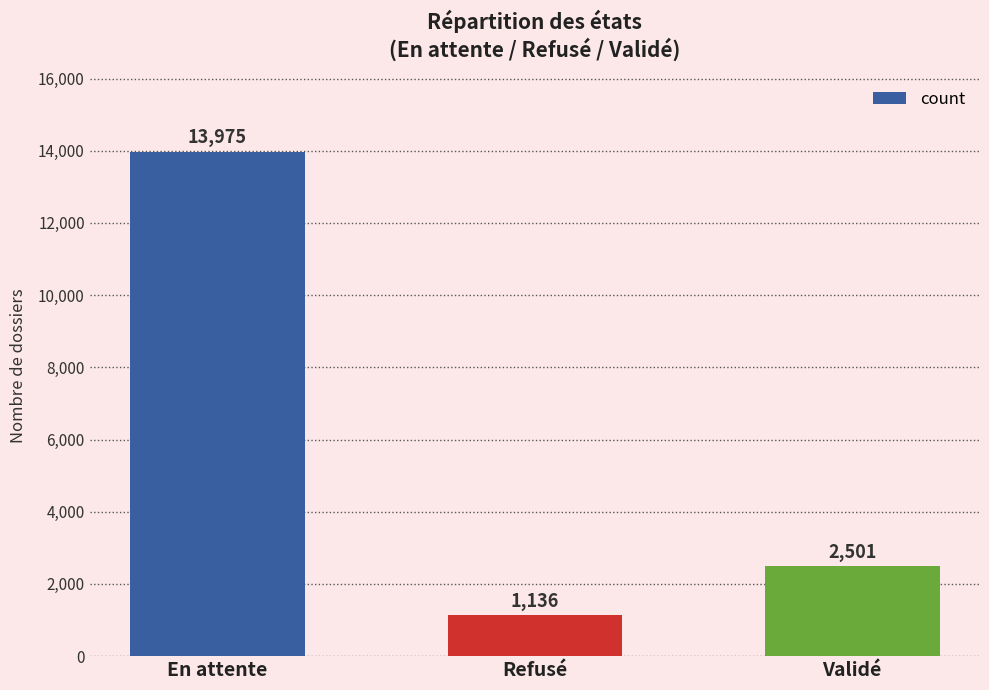

Where does the data first go above 2501?

En attente